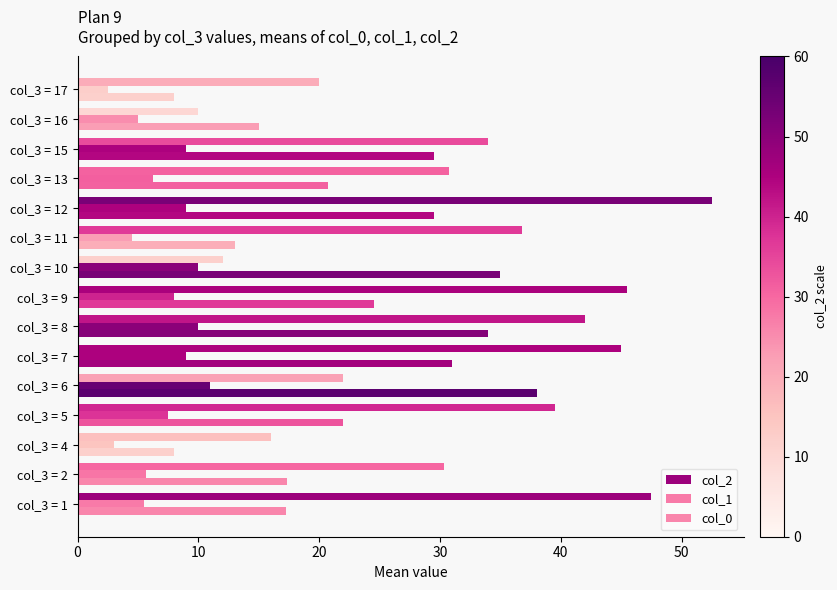

Count the number of categories in the chart.

15